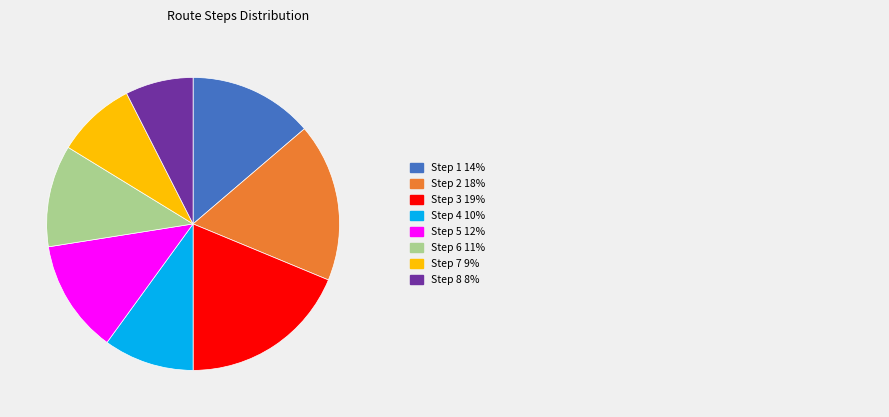

Does any single category account for the majority?

No